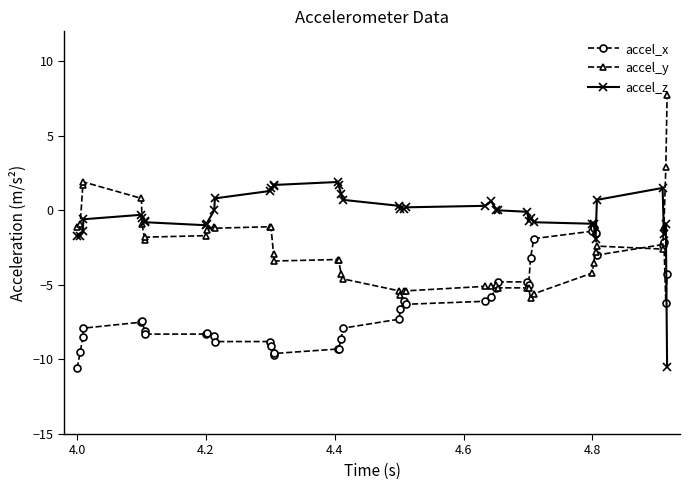

What is the lowest value of the accel_y series?

-5.9